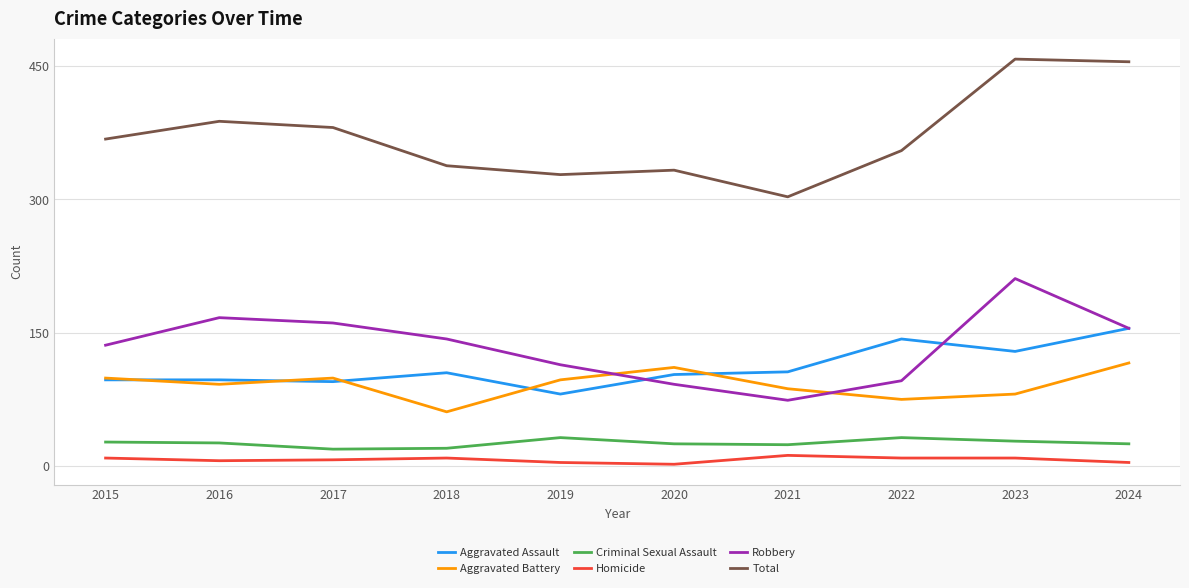

What is the minimum value for Aggravated Assault?

81